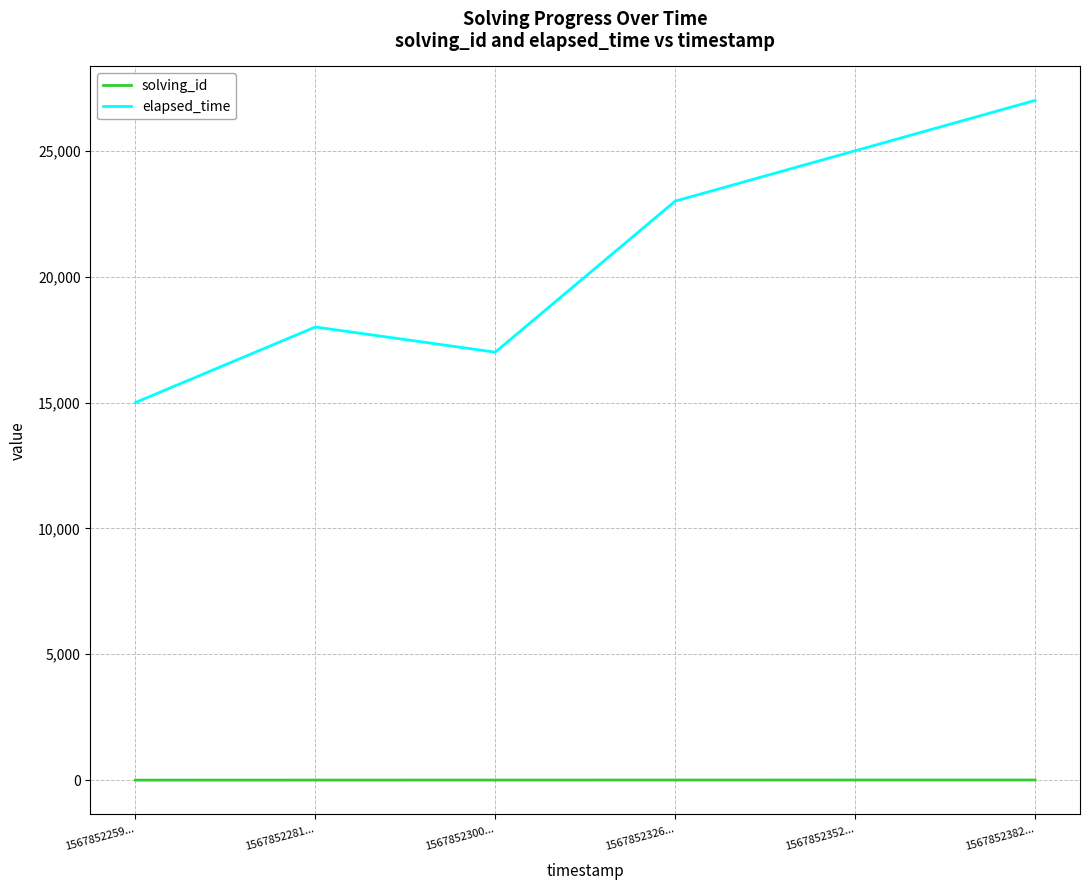

What are all the series names shown in the legend?

solving_id, elapsed_time